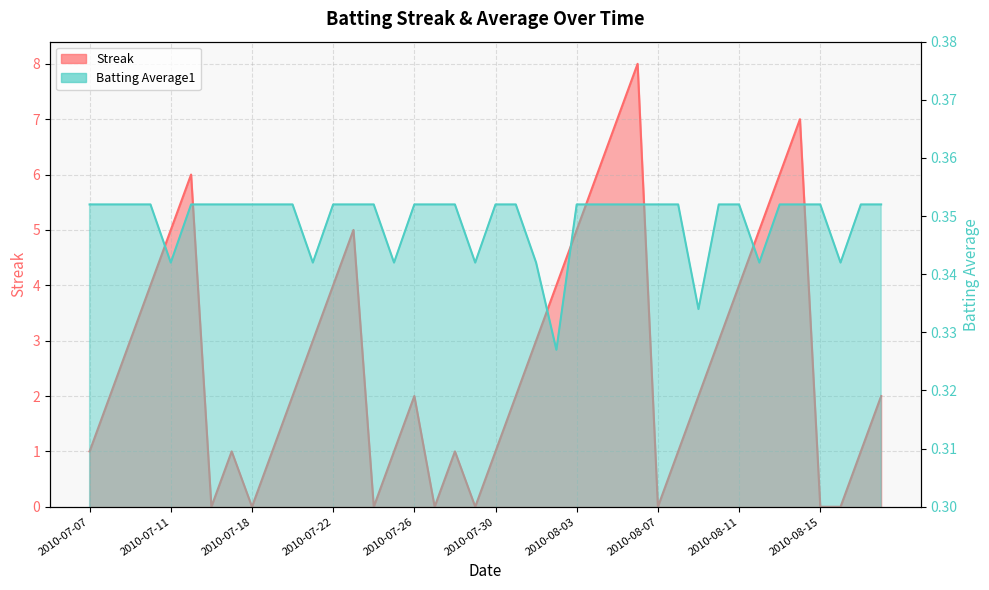

List the series in order of their overall mean, highest first.

Streak, Batting Average1